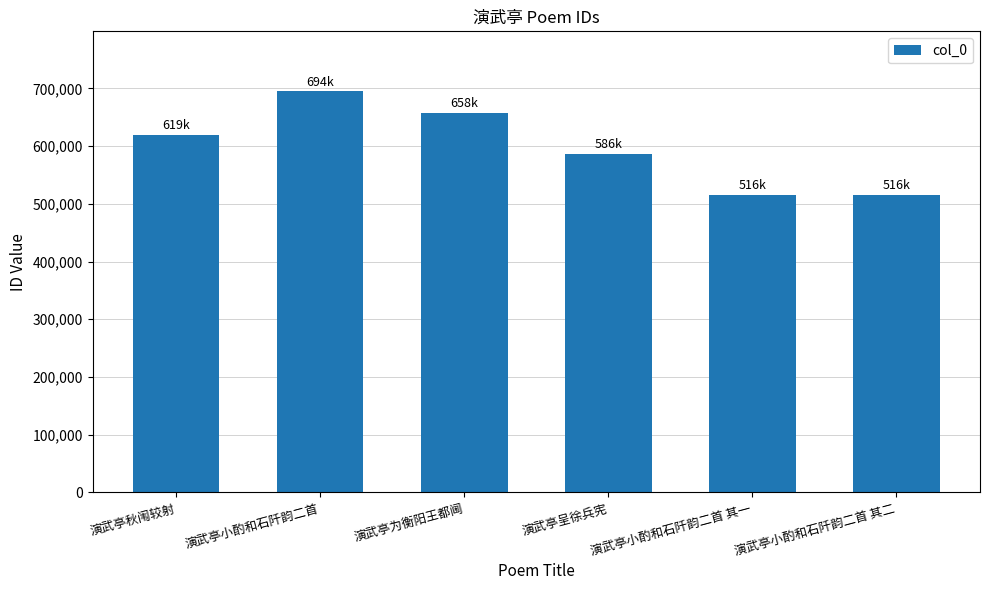

At which category does the chart reach its peak across all series?

演武亭小酌和石阡韵二首